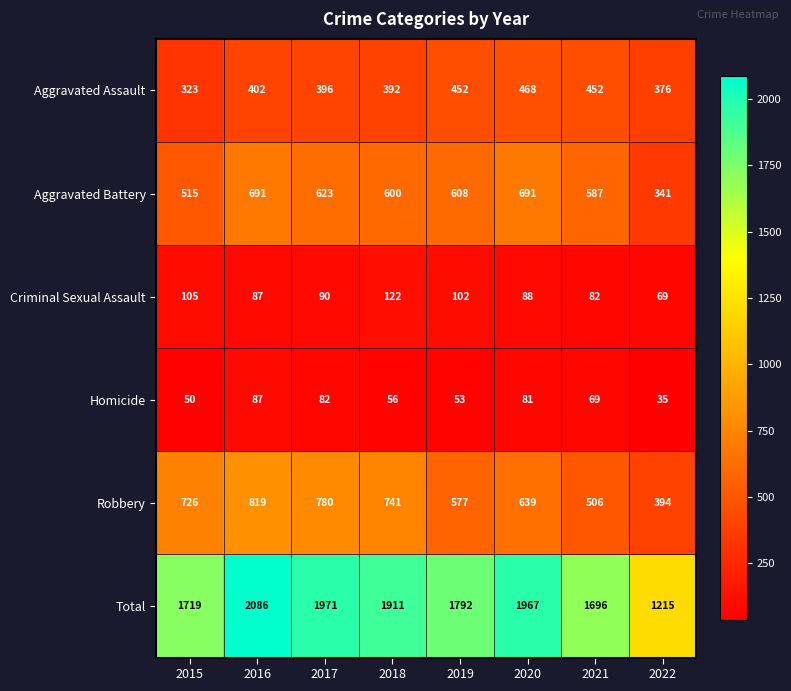

At which label does Total first exceed 1911?

2016